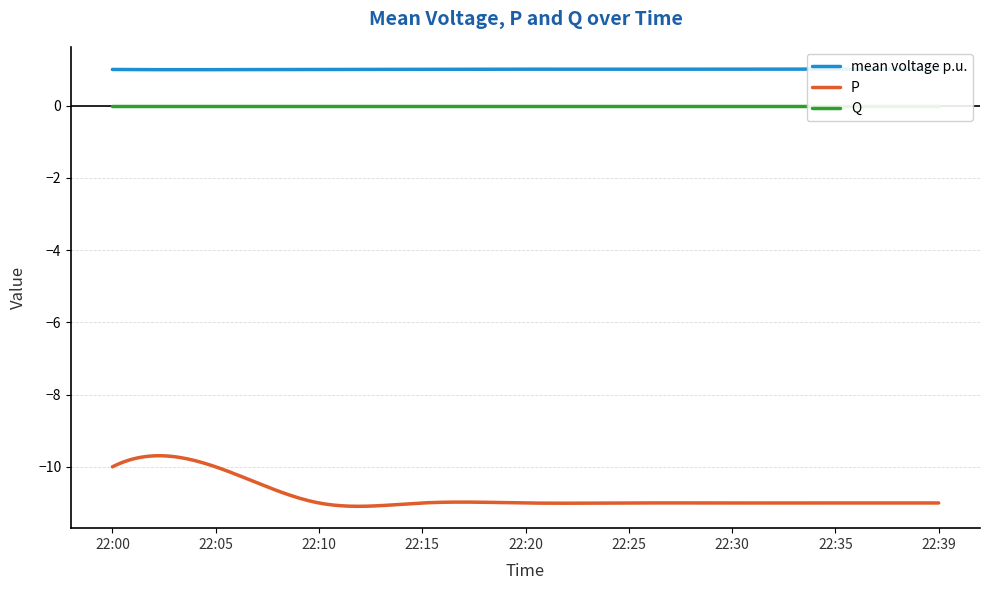

What is the difference between the second highest and second lowest values in the P series?

1.4